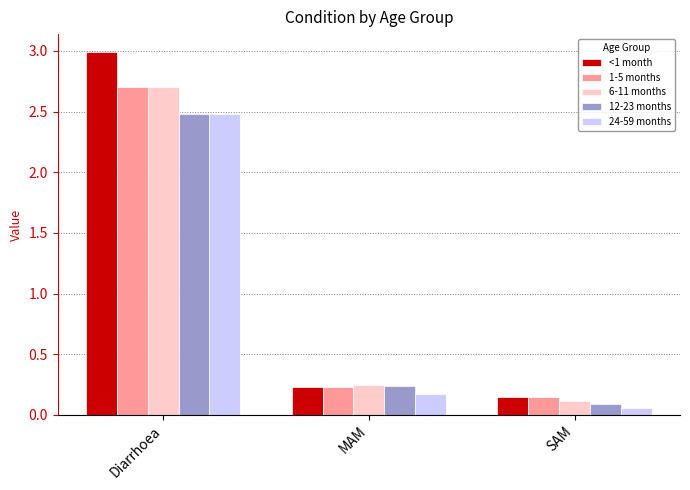

Between Diarrhoea and MAM, which series saw the biggest shift?

<1 month